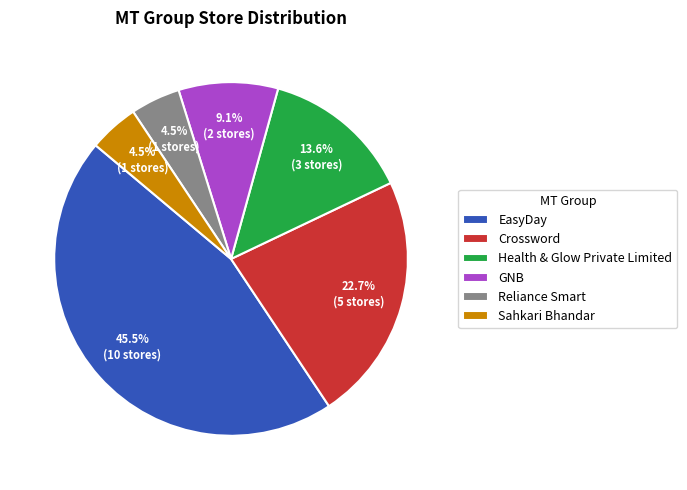

What is the ratio of the value at Reliance Smart to the value at GNB?

0.5